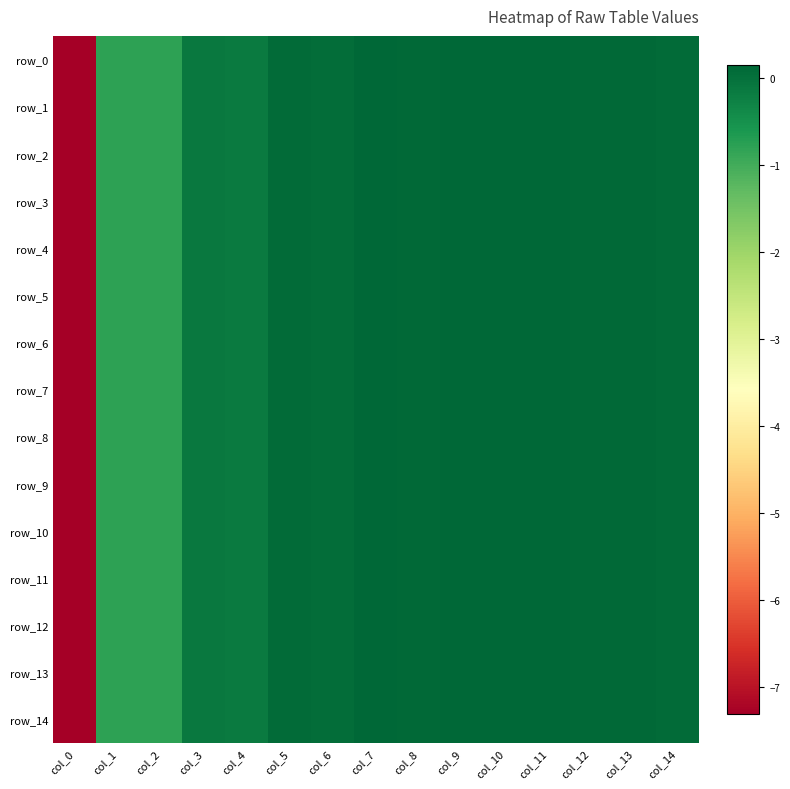

What is the sum of all row_8 values?

-8.0